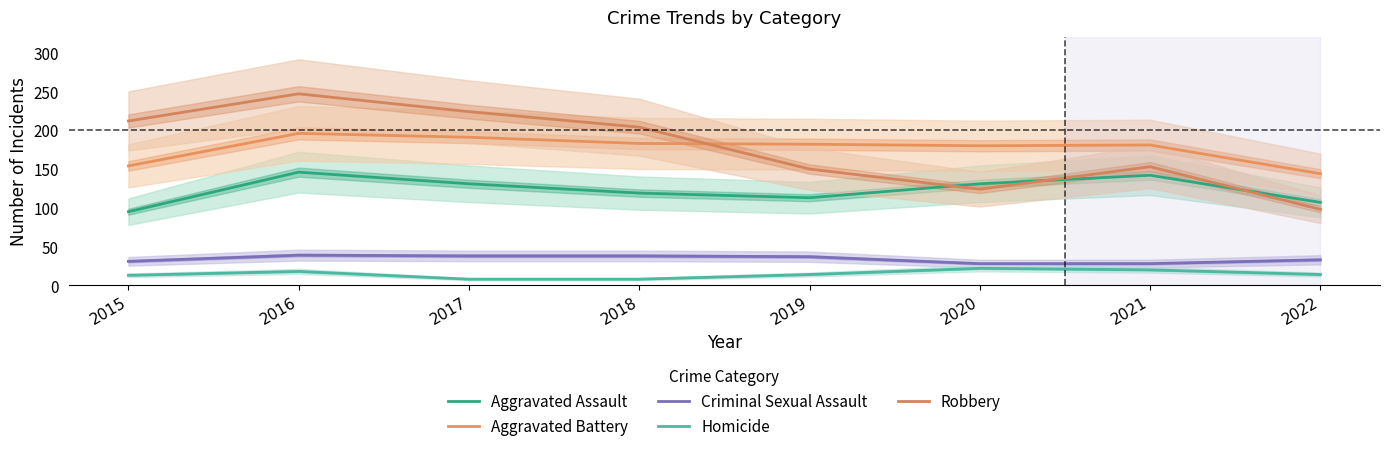

Reading right to left, extract all data points from this chart.

Aggravated Assault: 2022=107	2021=142	2020=131	2019=113	2018=119	2017=131	2016=146	2015=95
Aggravated Battery: 2022=144	2021=181	2020=180	2019=182	2018=183	2017=191	2016=196	2015=154
Criminal Sexual Assault: 2022=33	2021=28	2020=28	2019=37	2018=38	2017=38	2016=39	2015=31
Homicide: 2022=14	2021=20	2020=22	2019=14	2018=8	2017=8	2016=18	2015=13
Robbery: 2022=98	2021=153	2020=124	2019=150	2018=204	2017=224	2016=247	2015=212